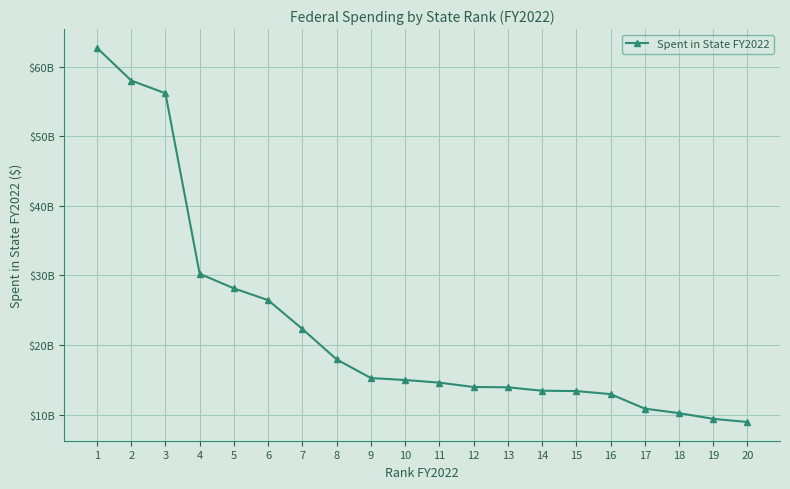

What is the ratio of the value at 10 to the value at 11?

1.0